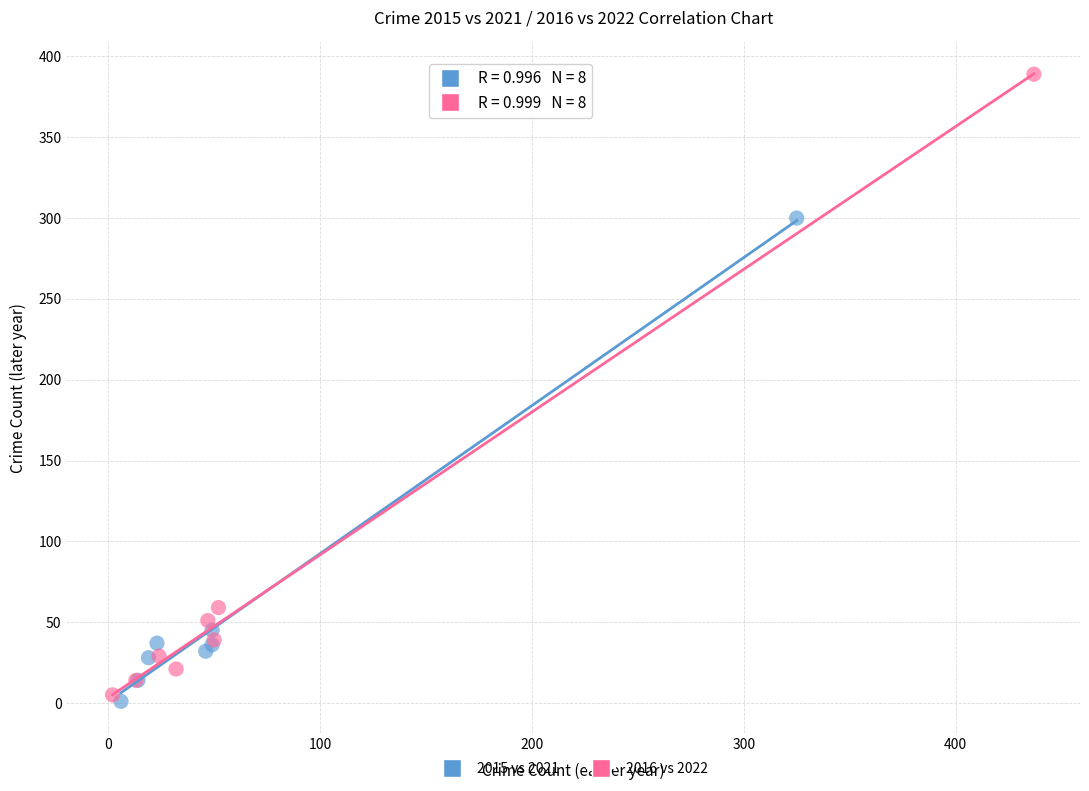

Which series contains the highest Y value?

2016 vs 2022